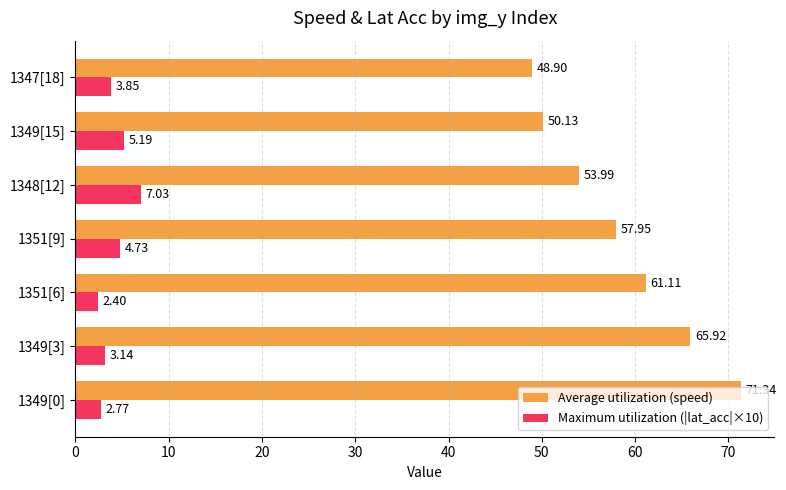

What is the maximum value for Maximum utilization (|lat_acc|×10)?

7.0